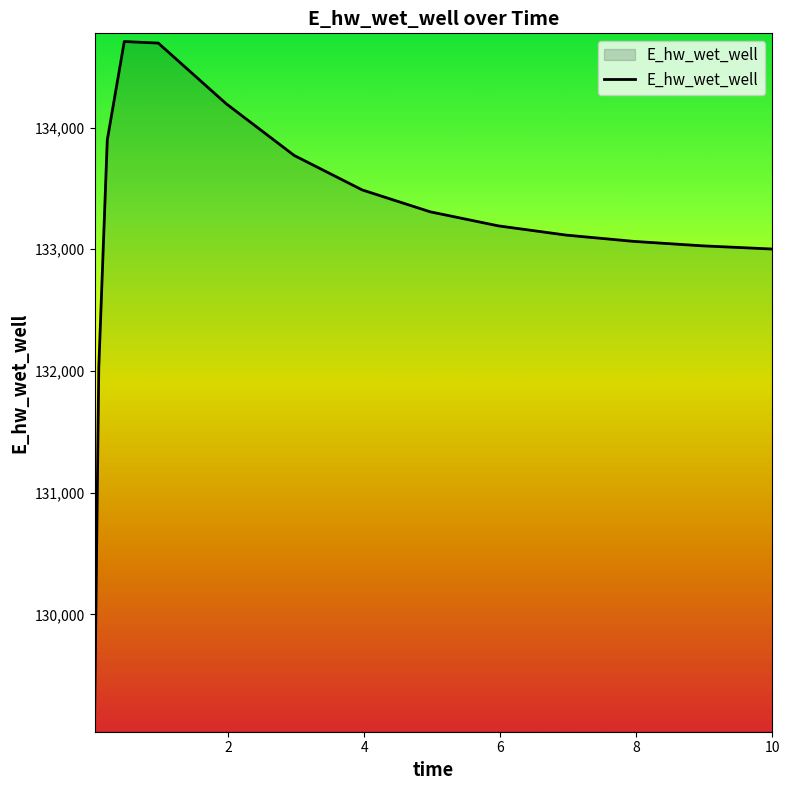

What is the maximum value shown in the chart?

134707.0